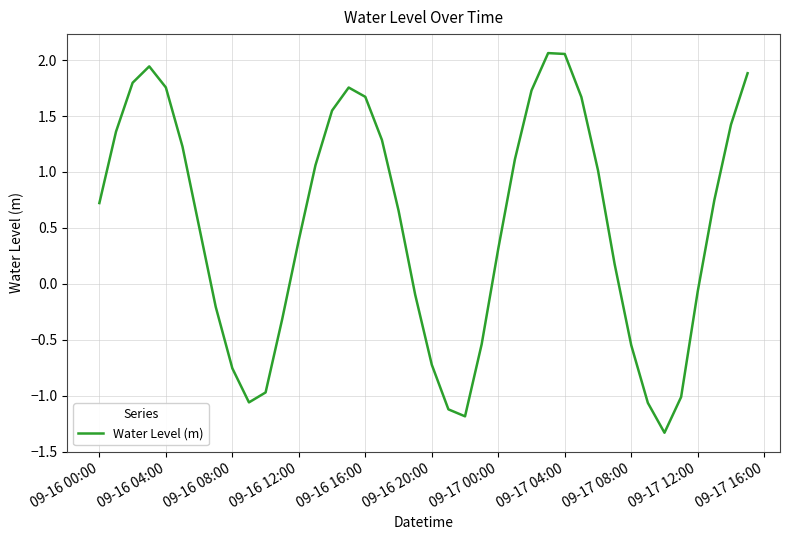

What is the smallest value displayed?

-1.3